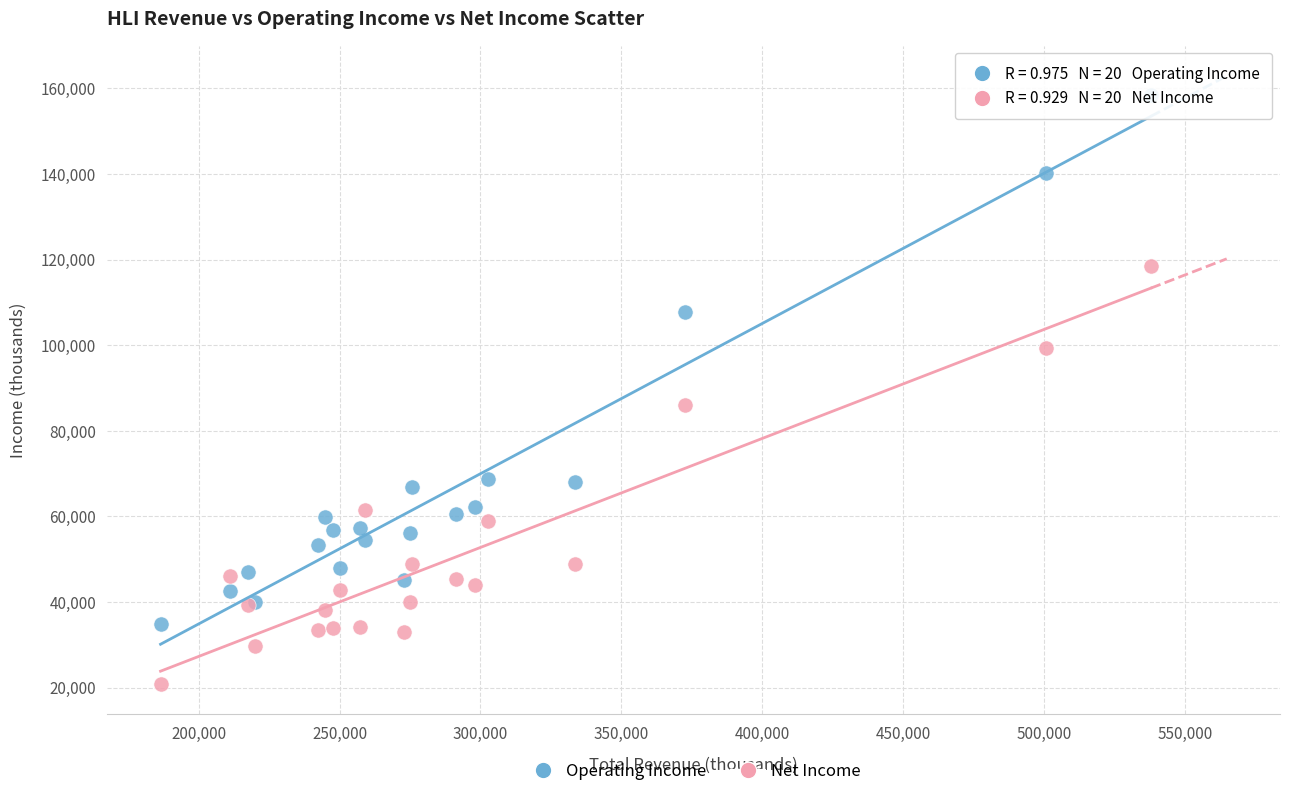

Across all series, what Y value is closest to 89650?

86000